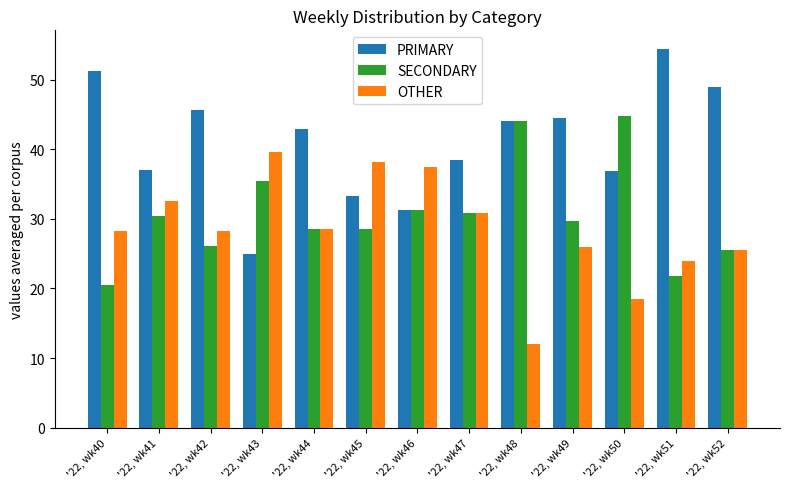

Is the value of OTHER at '22, wk47 greater than the value of SECONDARY at '22, wk45?

Yes